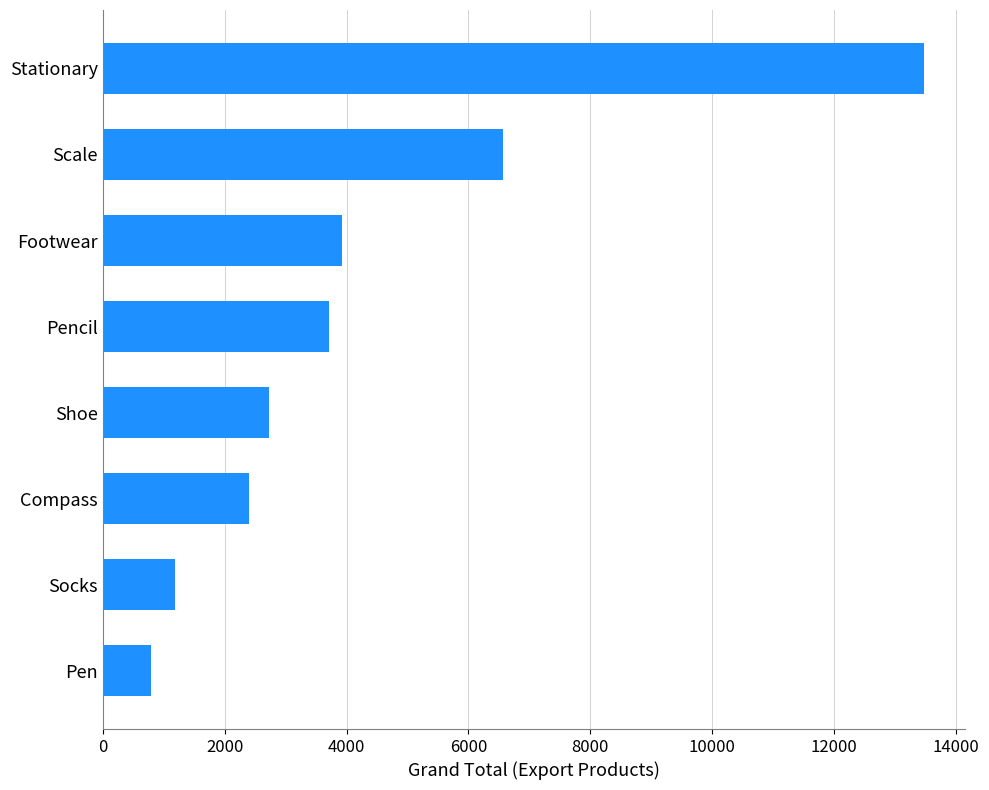

Count the number of data series in this chart.

1